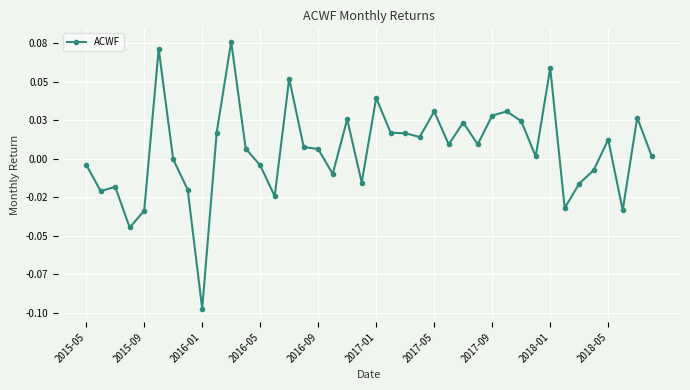

How many values exceed 0?

24